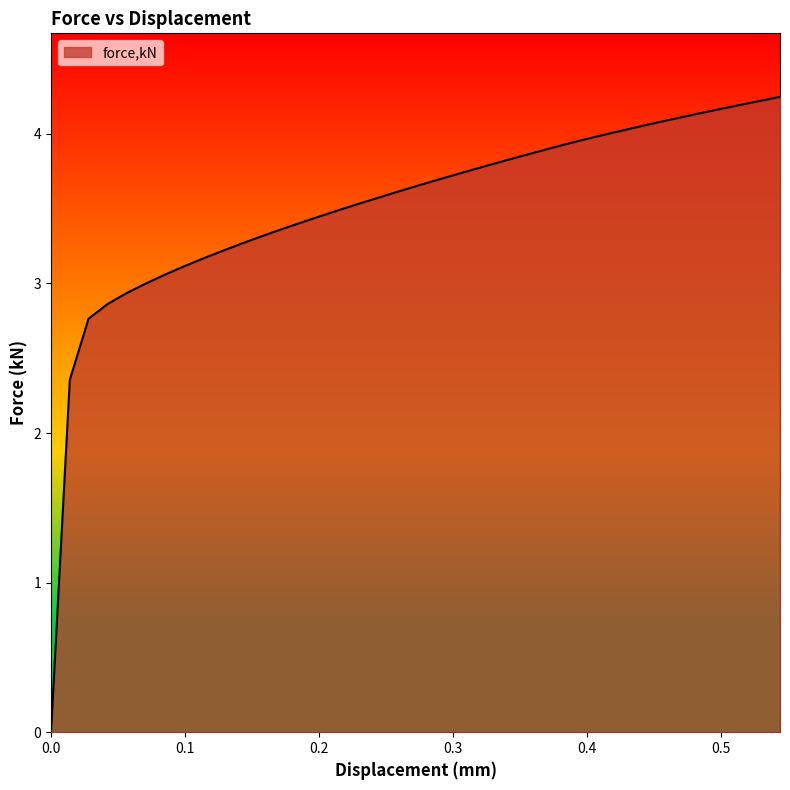

Reading right to left, transcribe all the data shown in this chart.

4.2	4.2	4.2	4.2	4.1	4.1	4.1	4.1	4.0	4.0	4.0	3.9	3.9	3.9	3.8	3.8	3.8	3.7	3.7	3.7	3.6	3.6	3.6	3.5	3.5	3.4	3.4	3.3	3.3	3.3	3.2	3.2	3.1	3.1	3.0	2.9	2.9	2.8	2.4	0.0